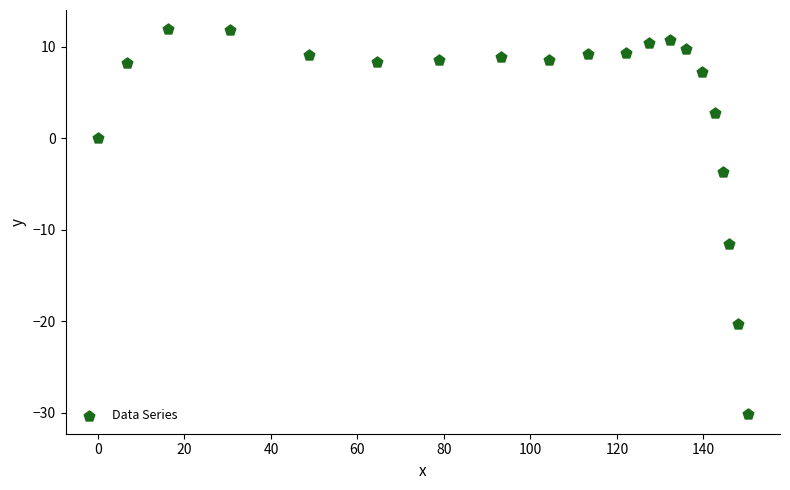

What Y value in the scatter plot is closest to -9?

-11.6